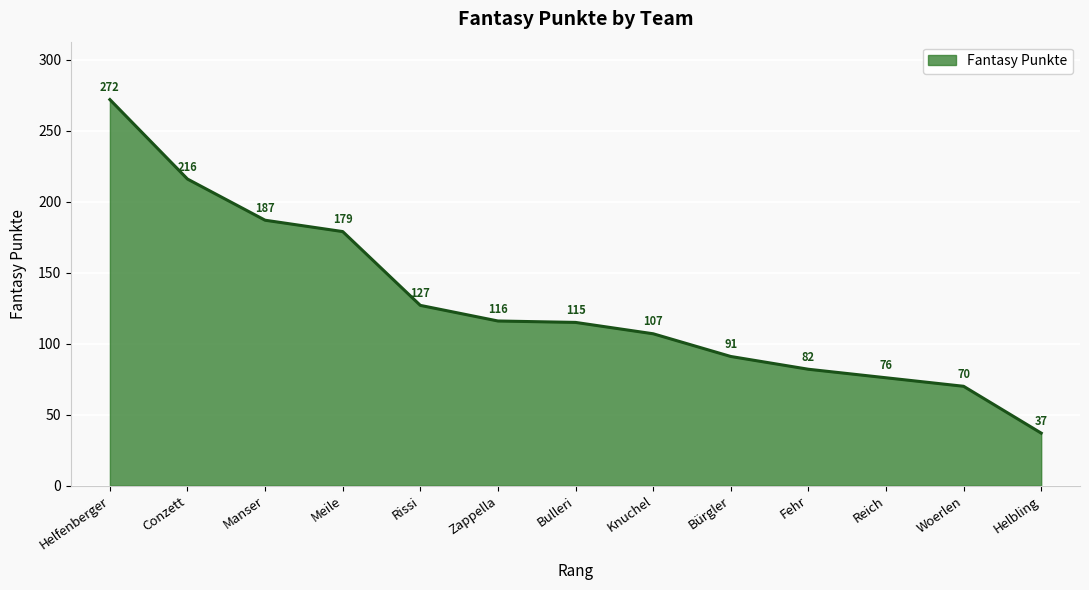

At which label does the data first exceed 115?

Helfenberger